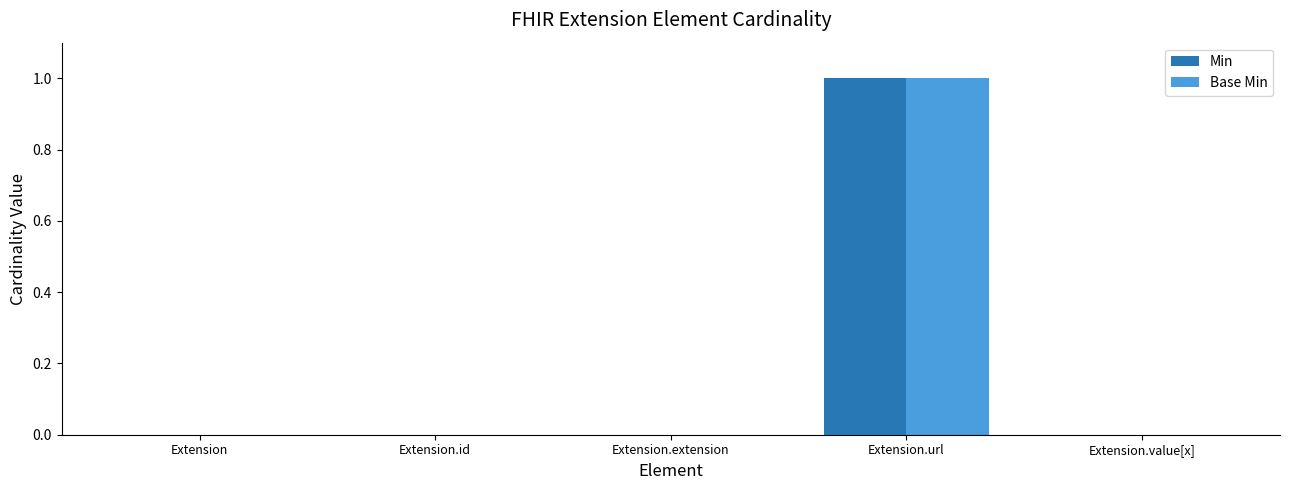

The value of Base Min at Extension is -1. True or false?

False